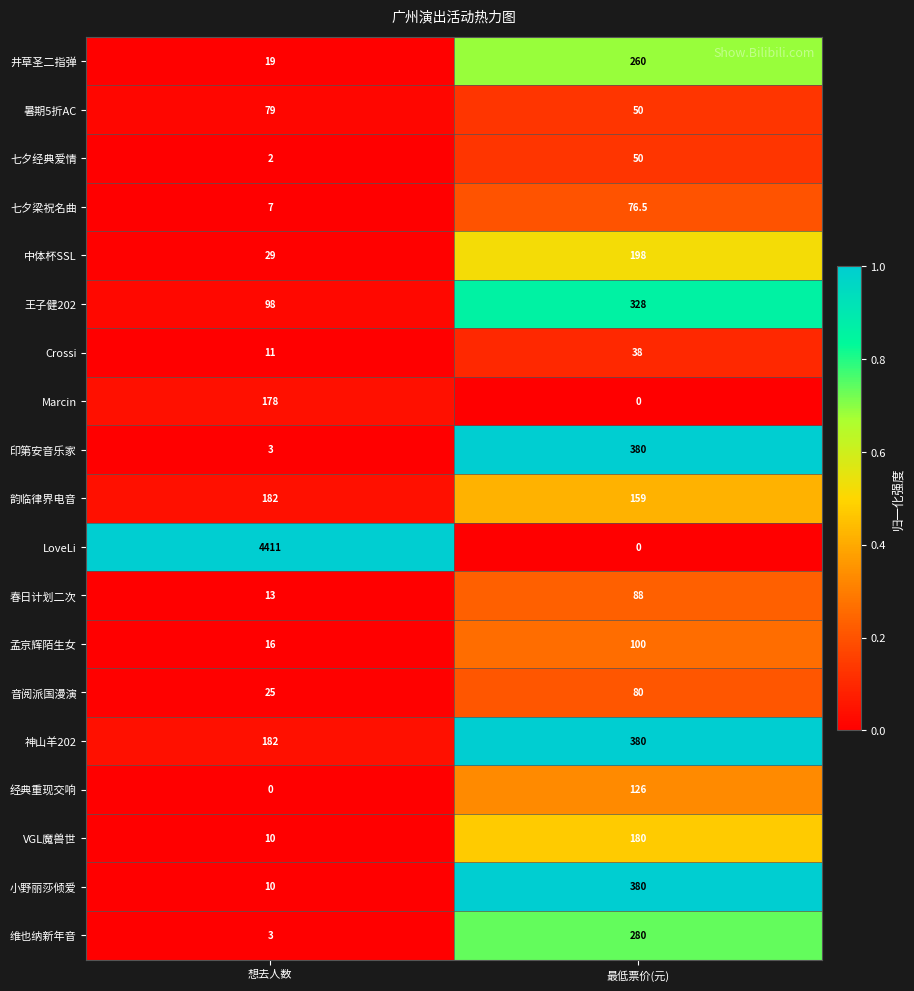

What is the lowest value of the 孟京辉陌生女 series?

16.0